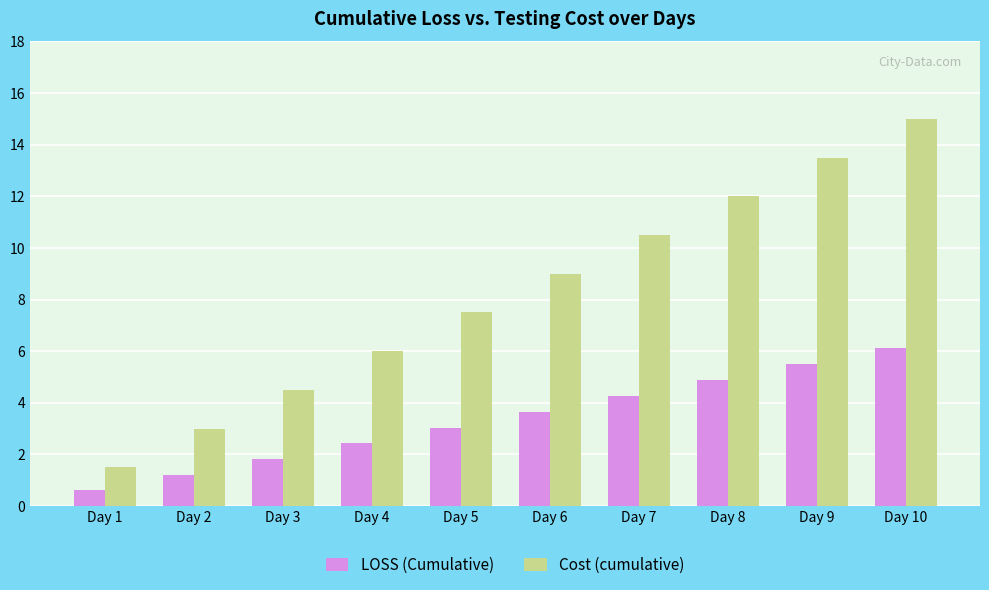

Between Day 7 and Day 10, which series saw the biggest shift?

Cost (cumulative)